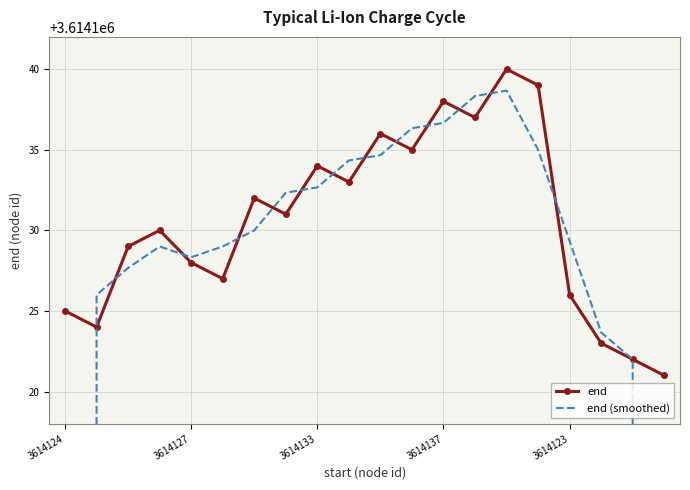

In end, how many points are higher than both neighbors (excluding endpoints)?

6